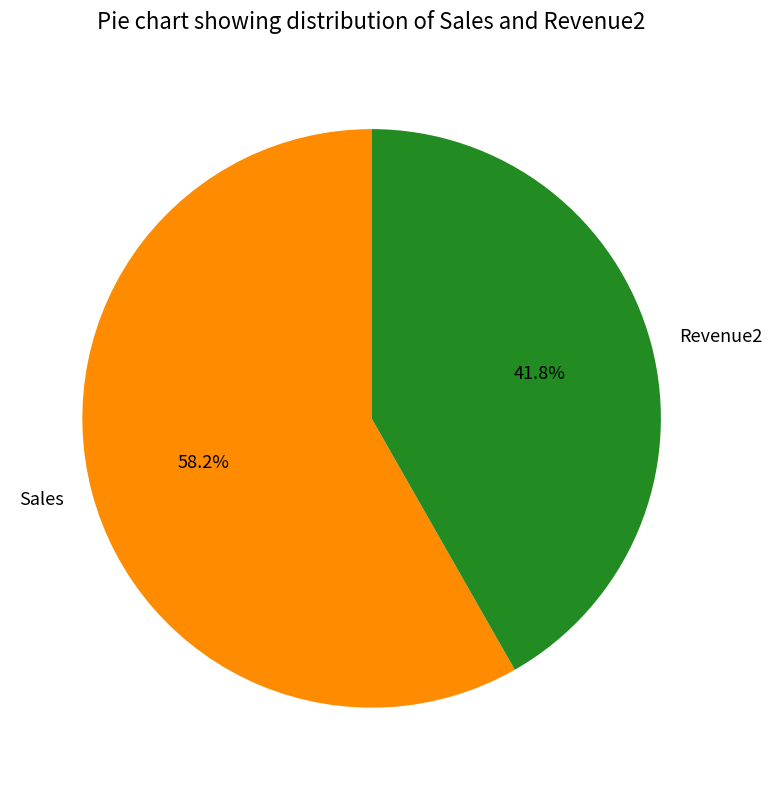

Which has a higher value, Revenue2 or Sales?

Sales